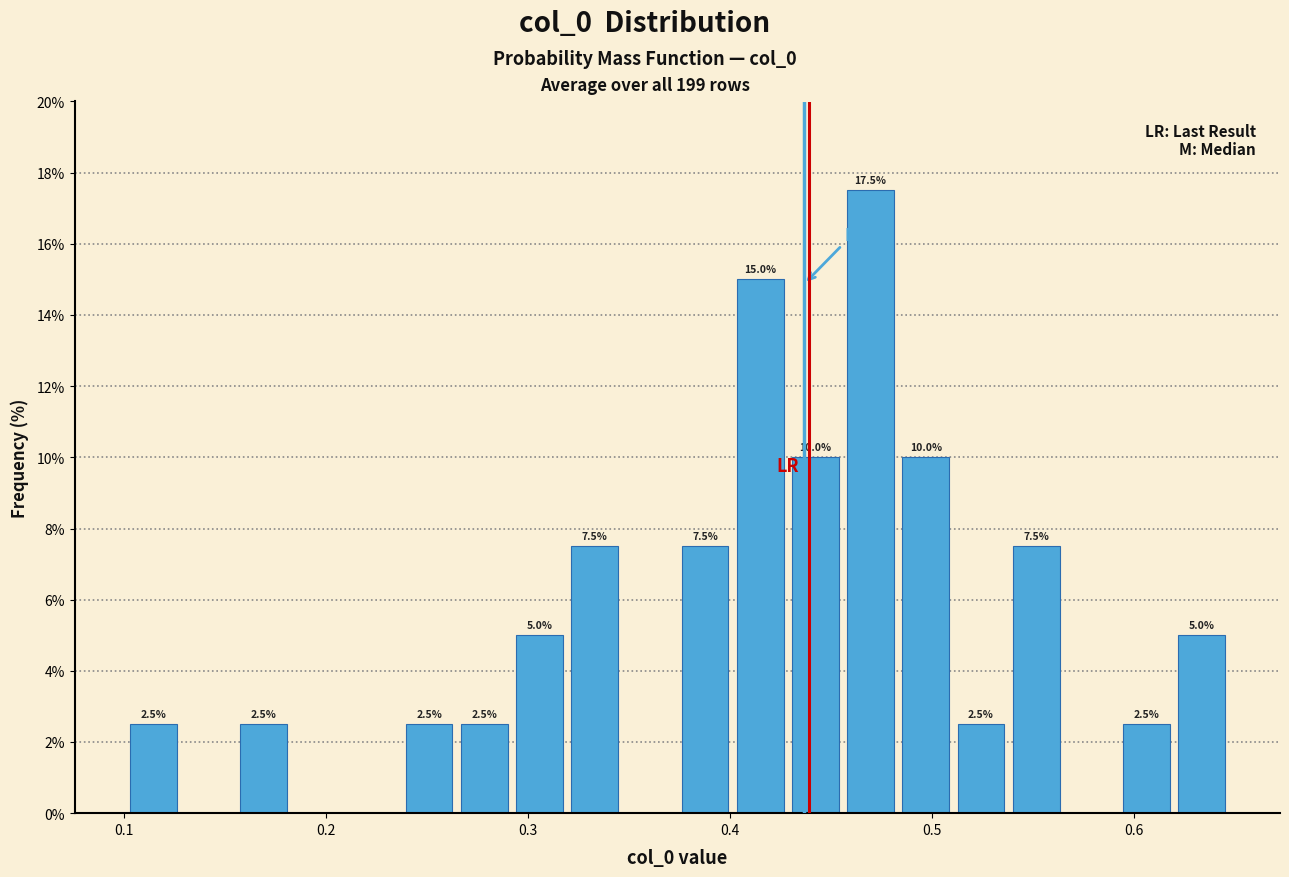

Around what value on the x-axis is the tallest bar? Give the approximate position of its centre, as read against the axis.

0.47